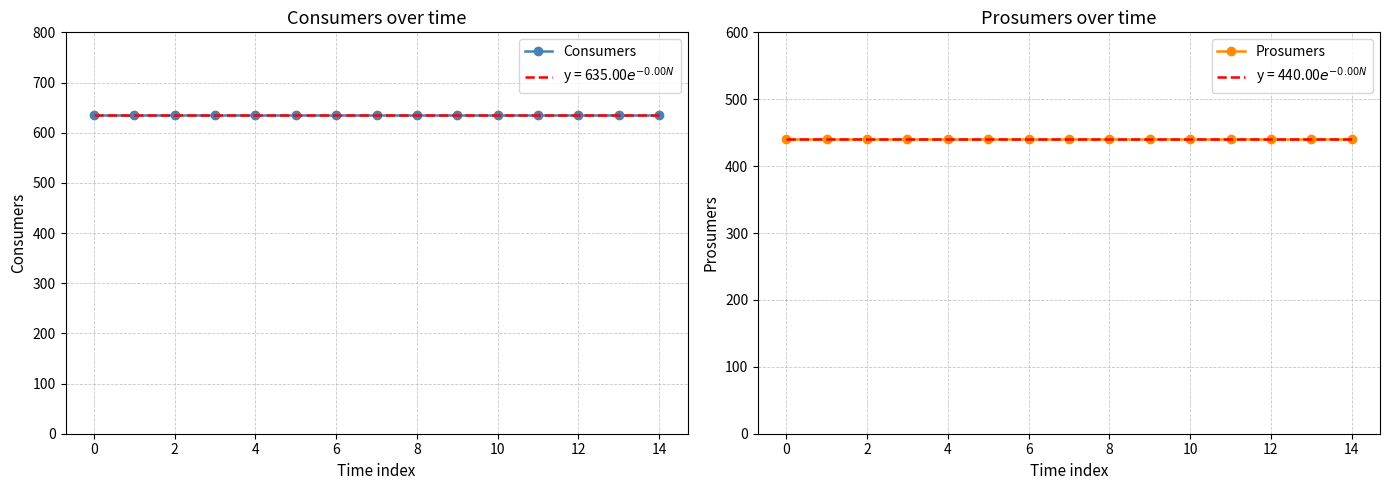

Rank the series at 14 from lowest to highest value.

Prosumers, Consumers